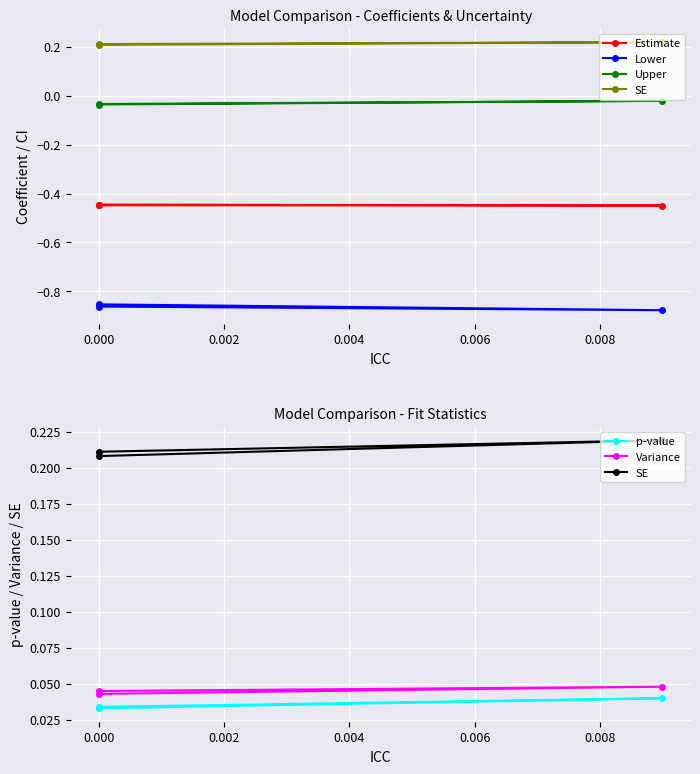

Reading left to right, transcribe all the data shown in this chart.

Estimate: -0.4	-0.4	-0.4
Lower: -0.9	-0.9	-0.9
Upper: -0.0	-0.0	-0.0
SE: 0.2	0.2	0.2
p-value: 0.0	0.0	0.0
Variance: 0.0	0.0	0.0